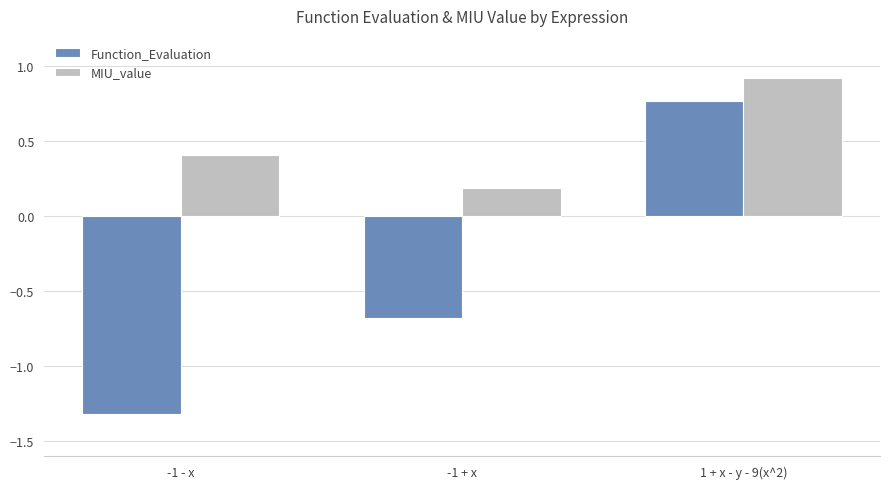

At which label is Function_Evaluation closest to 0?

-1 + x